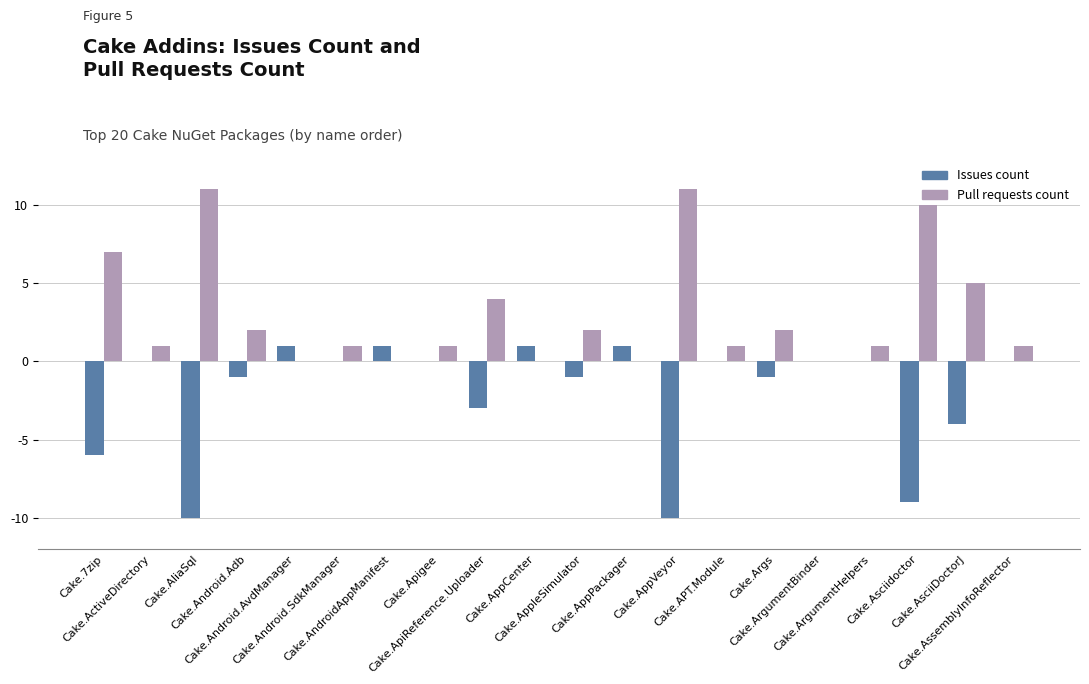

At which category is the sum across all series the highest?

Cake.7zip